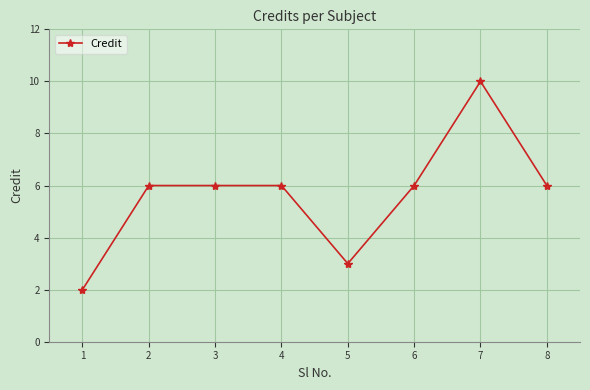

What is the difference between the maximum and minimum values?

8